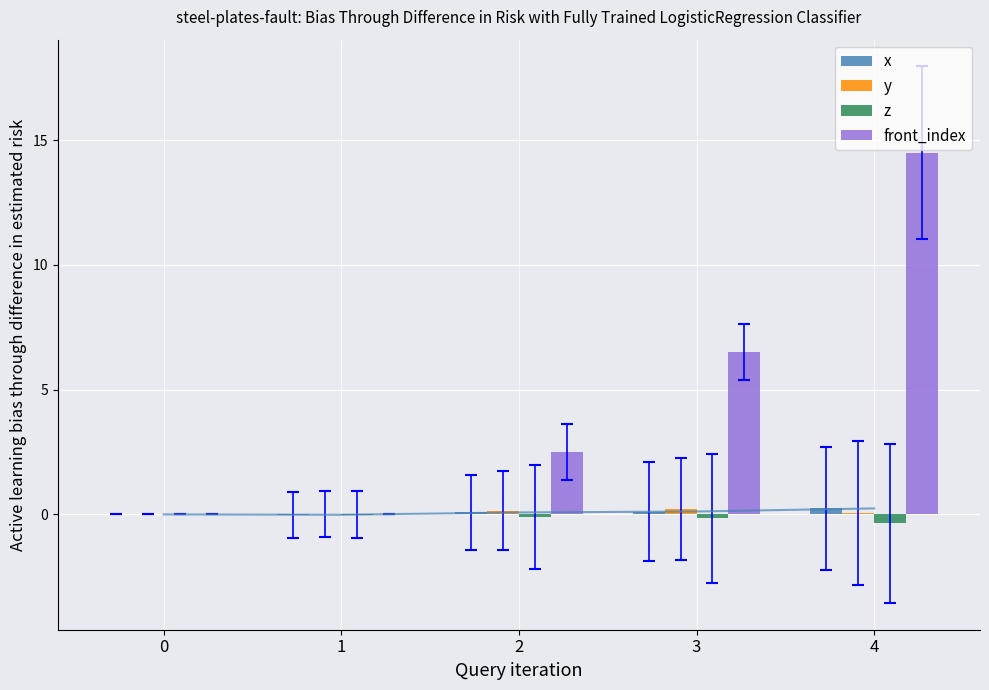

How many bars are there in each group?

4